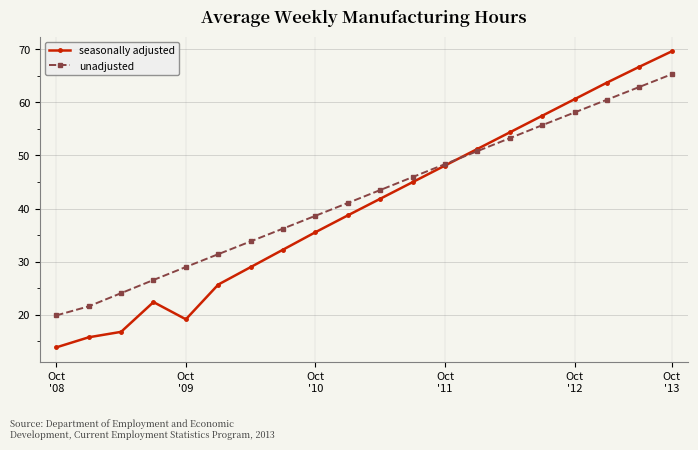

At how many categories does at least one series exceed 30?

15